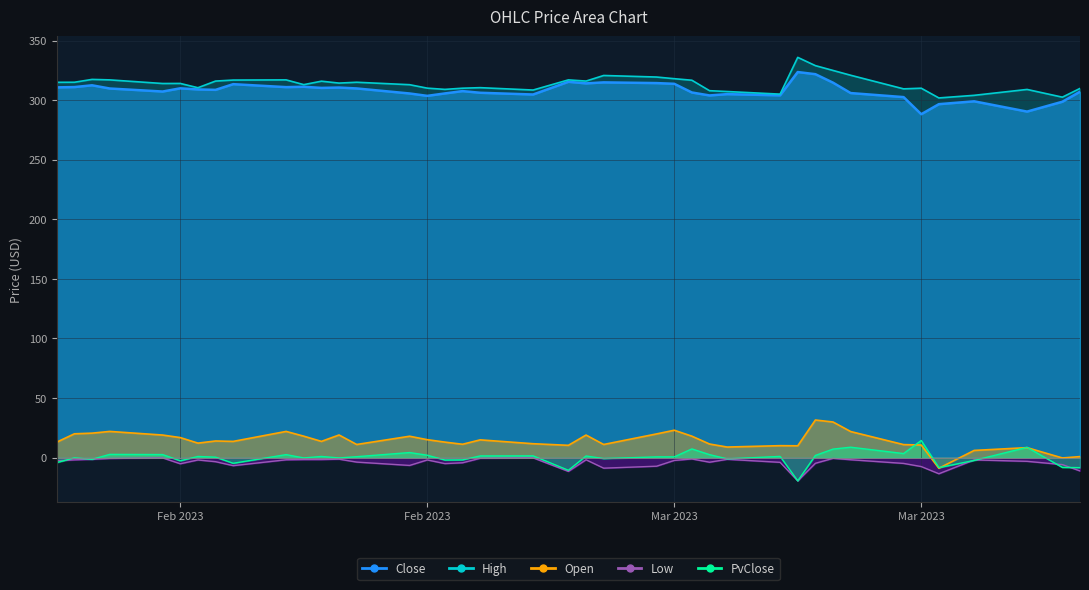

The value of Open at 32 is 11.3. True or false?

False